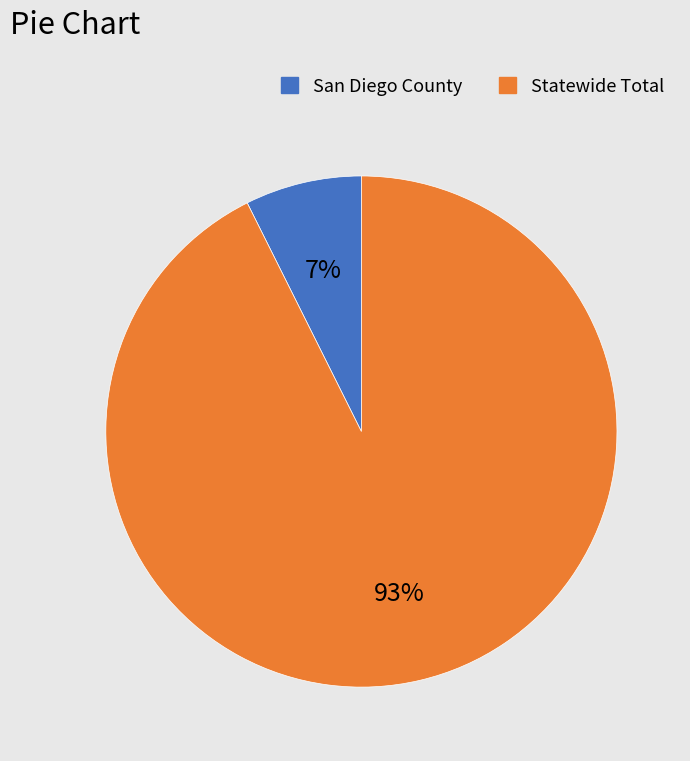

Rank the categories by value from highest to lowest.

Statewide Total, San Diego County